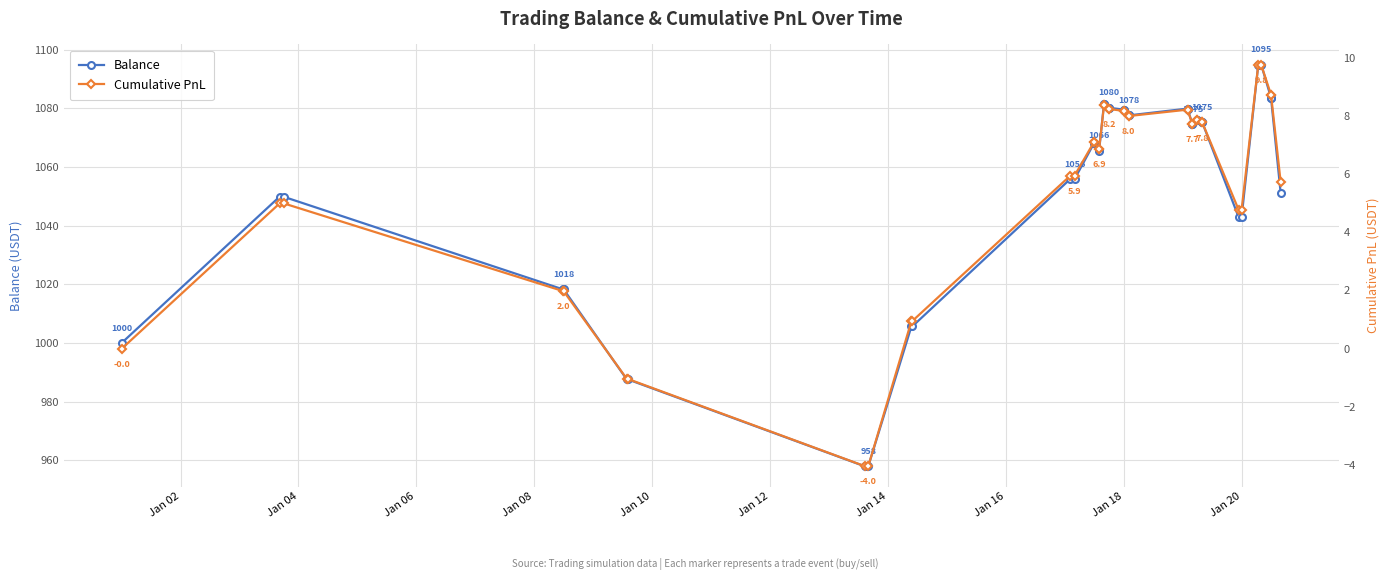

Rank the series by their maximum value, from lowest to highest.

pnl_sum, balance